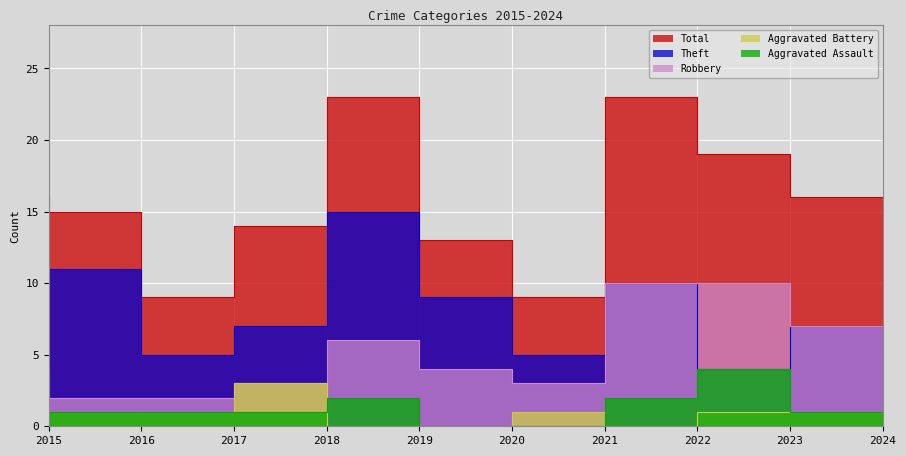

What is the difference between the maximum and minimum values in the Theft series?

11